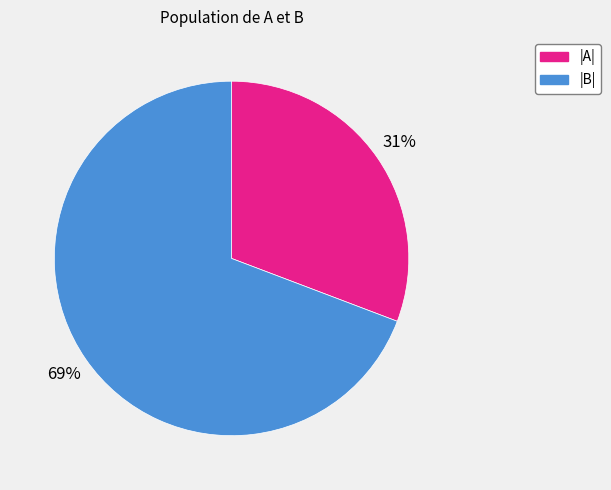

Count the number of slices in the pie.

2